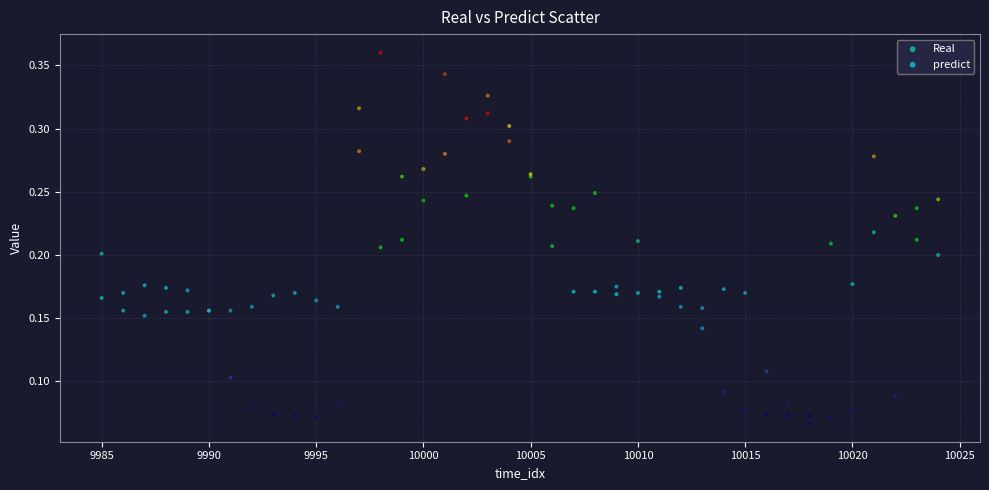

Which series reaches the minimum Y coordinate?

Real